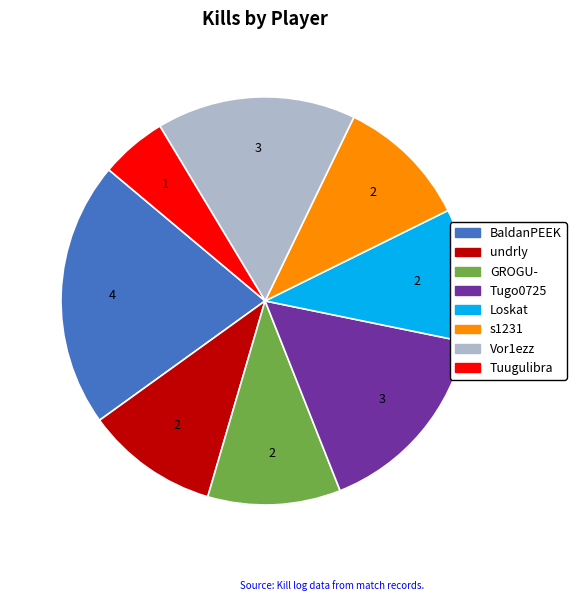

Which slice is the smallest?

Tuugulibra